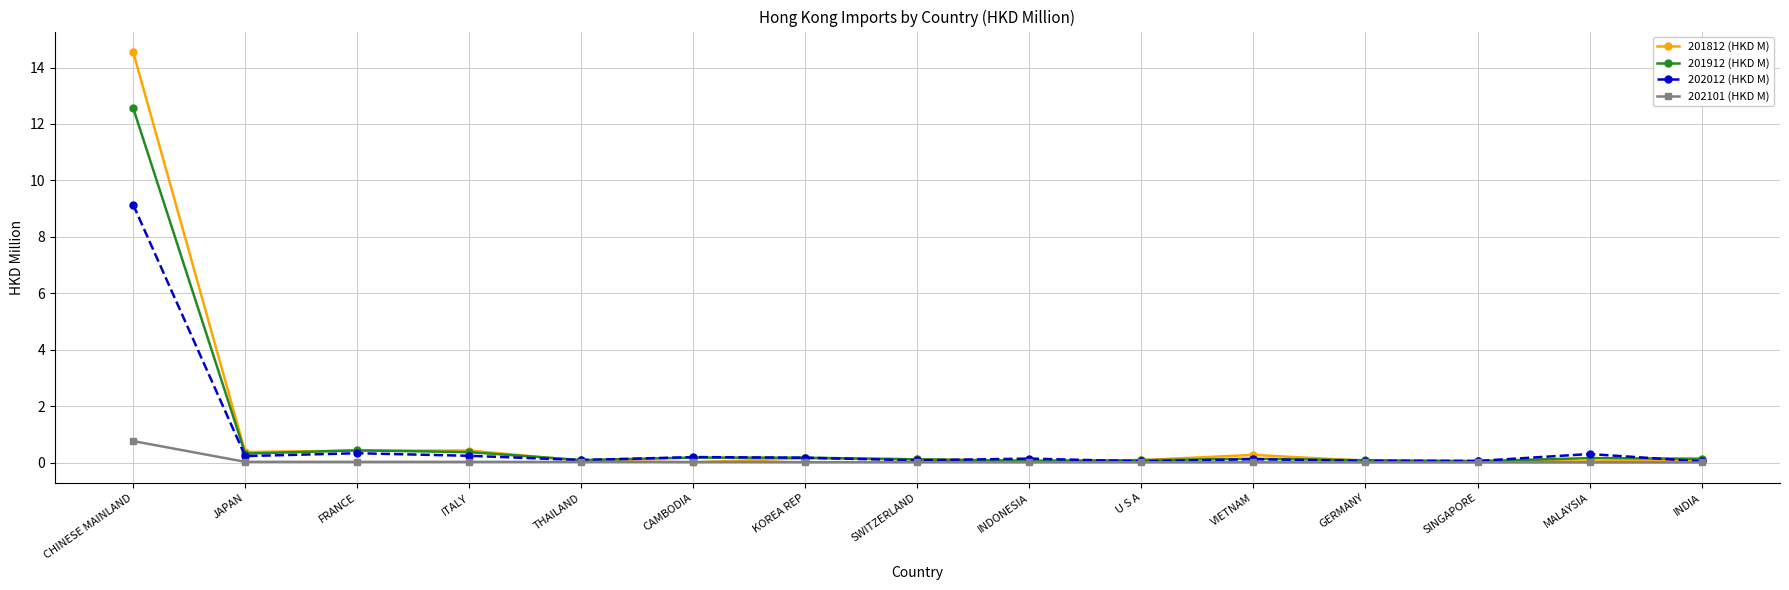

What is the label of the 10th point from the left?

U S A